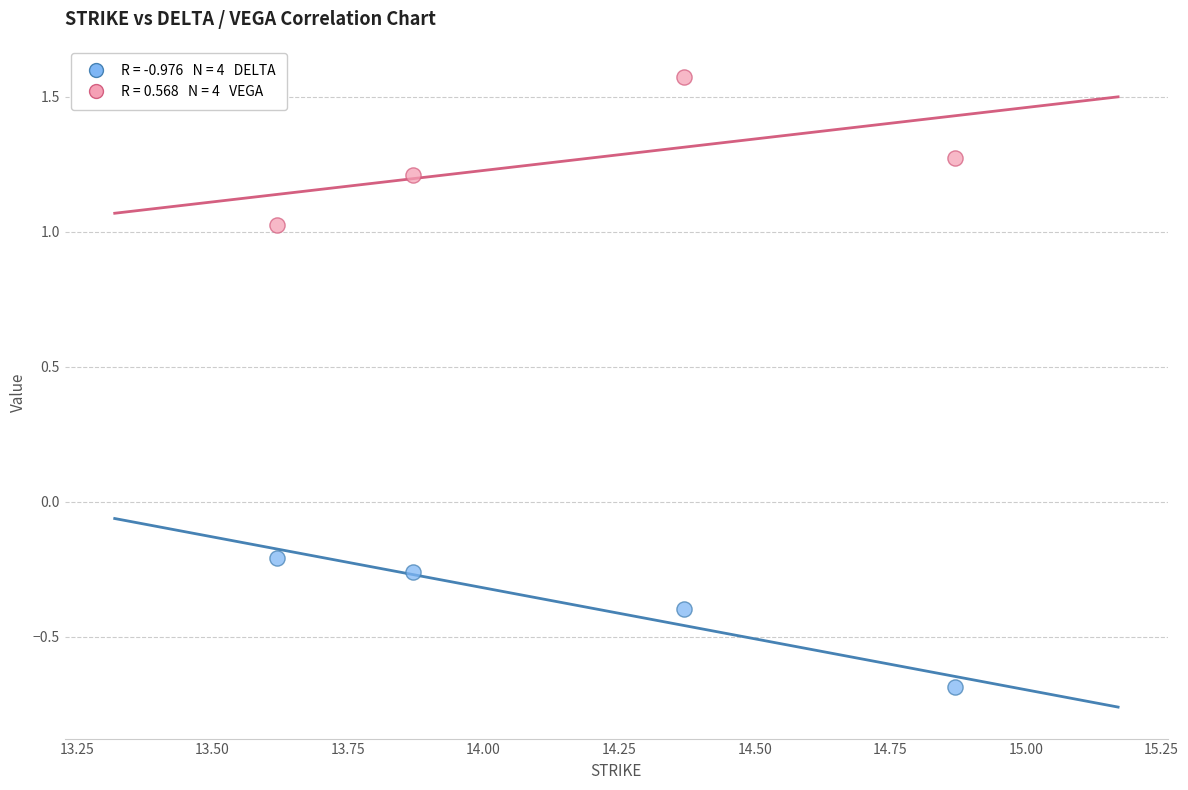

Across all data points, what is the range of X values (max minus min)?

1.2